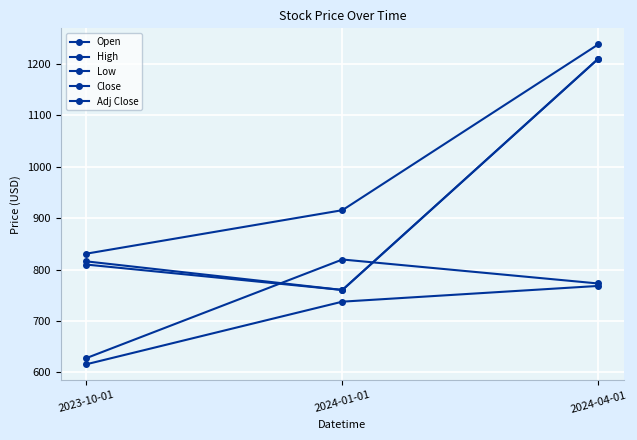

Count the number of data series in this chart.

5